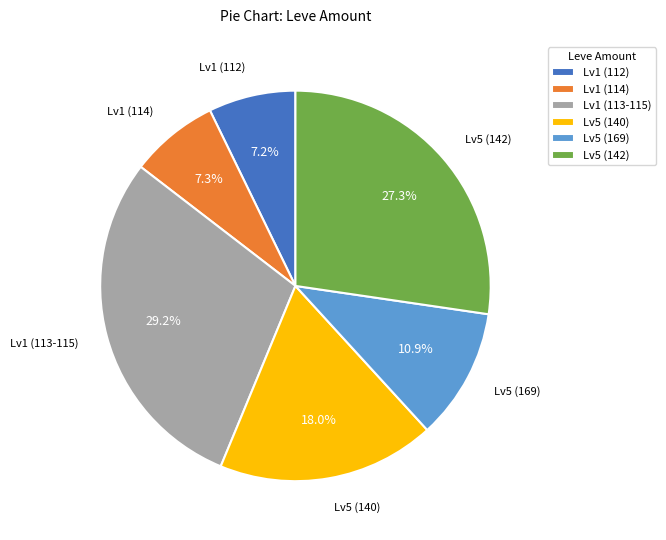

Is Lv1 (113-115) the majority of the pie?

No